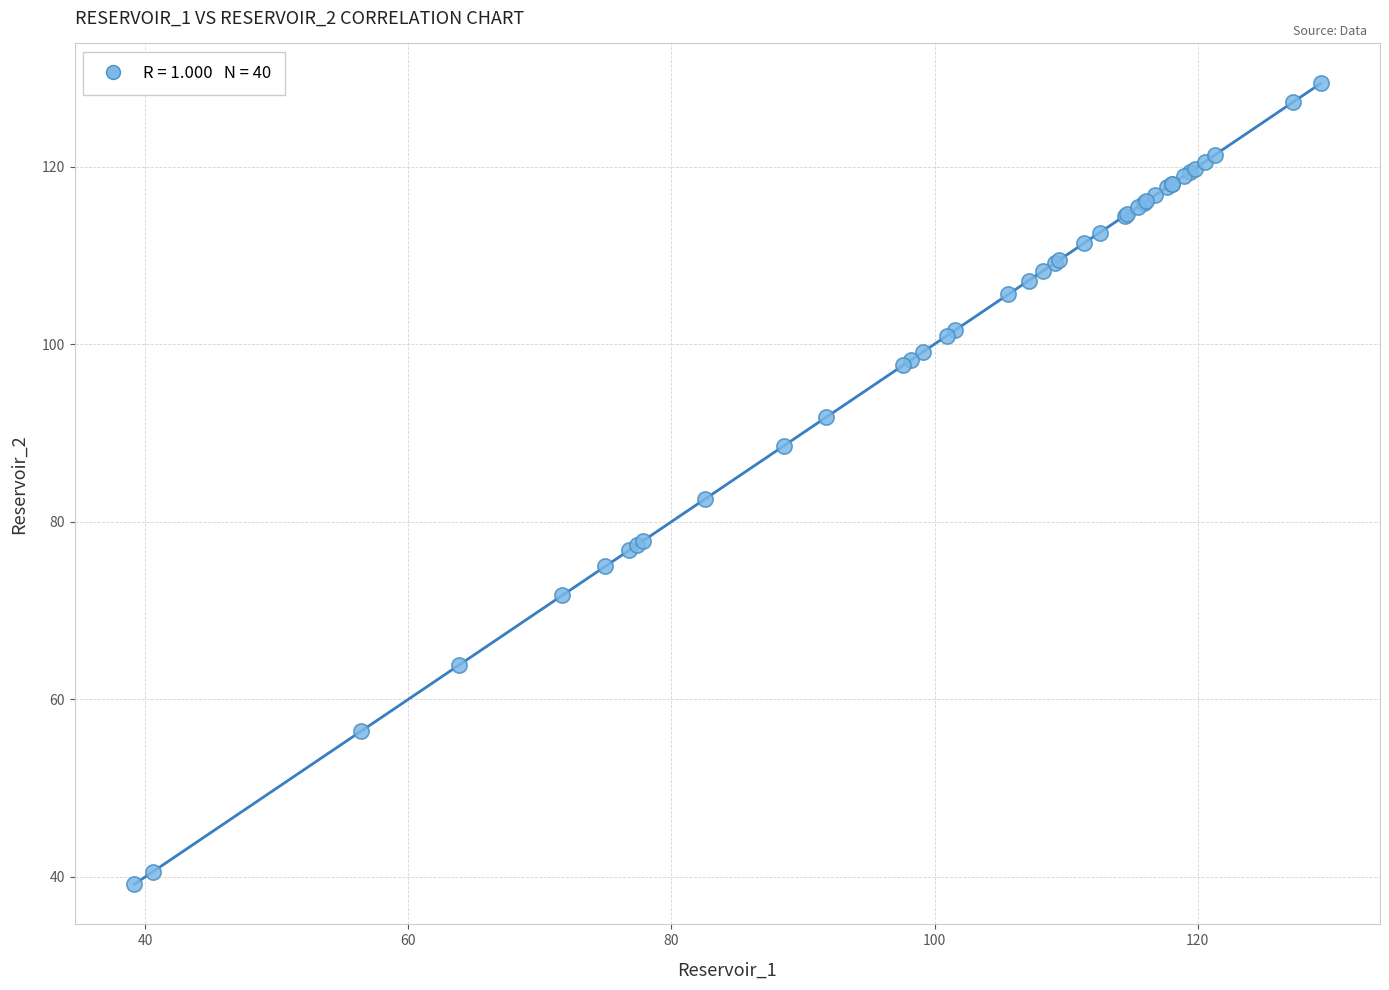

What Y value in the scatter plot is closest to 84?

82.6